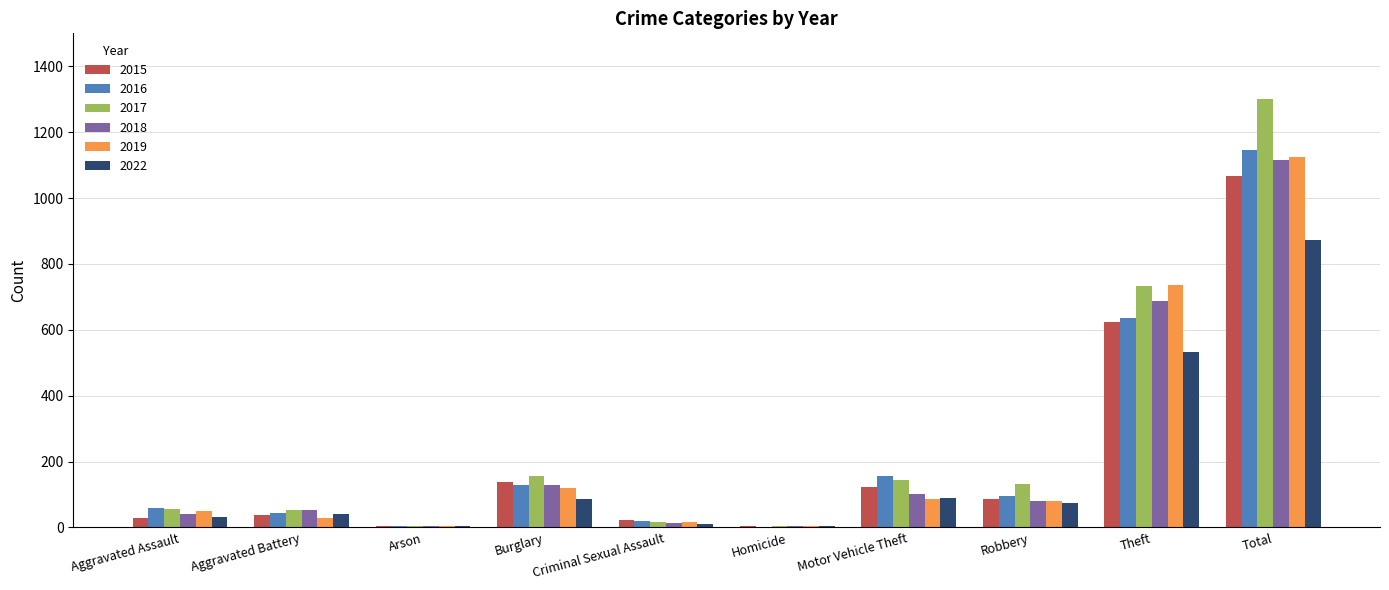

What is the approximate value of 2019 at Robbery, to the nearest 100?

100